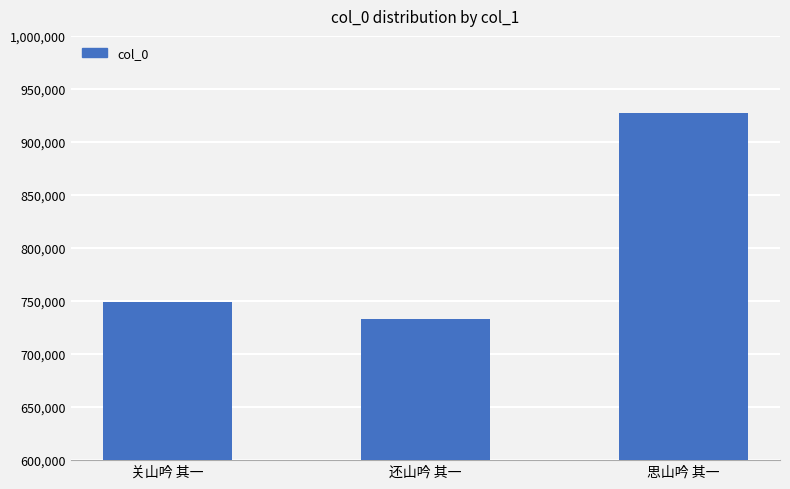

What is the label of the 2nd bar from the left?

还山吟 其一